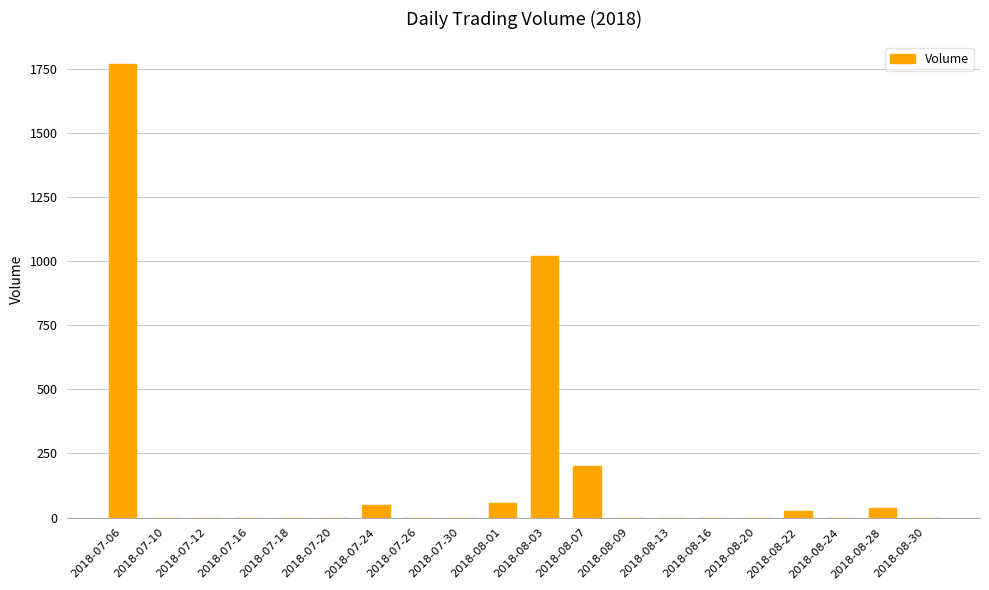

What is the sum of all values?

3162